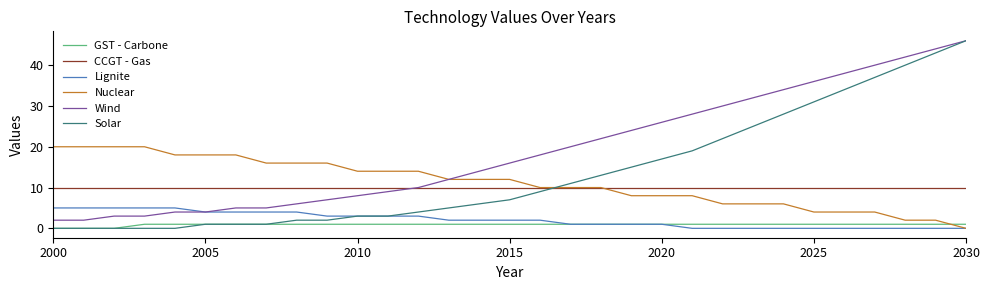

What is the difference between the second highest and minimum values in the Lignite series?

5